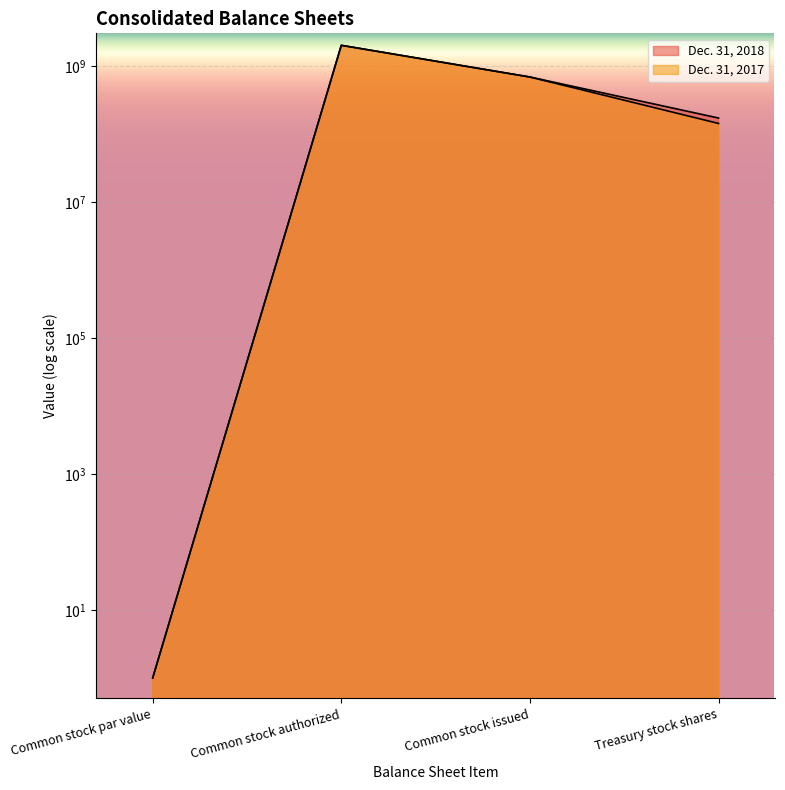

At which label does Dec. 31, 2017 reach its minimum?

Common stock par value